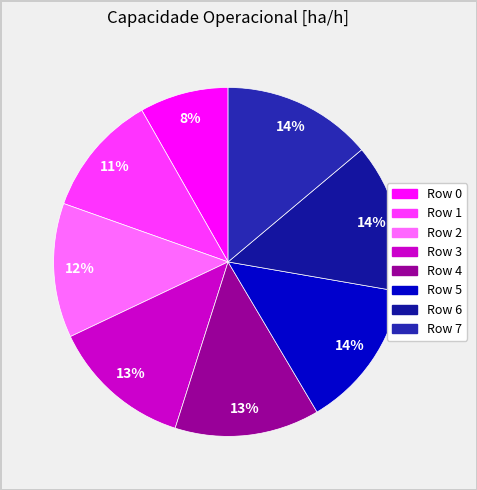

How many slices are in this pie chart?

8